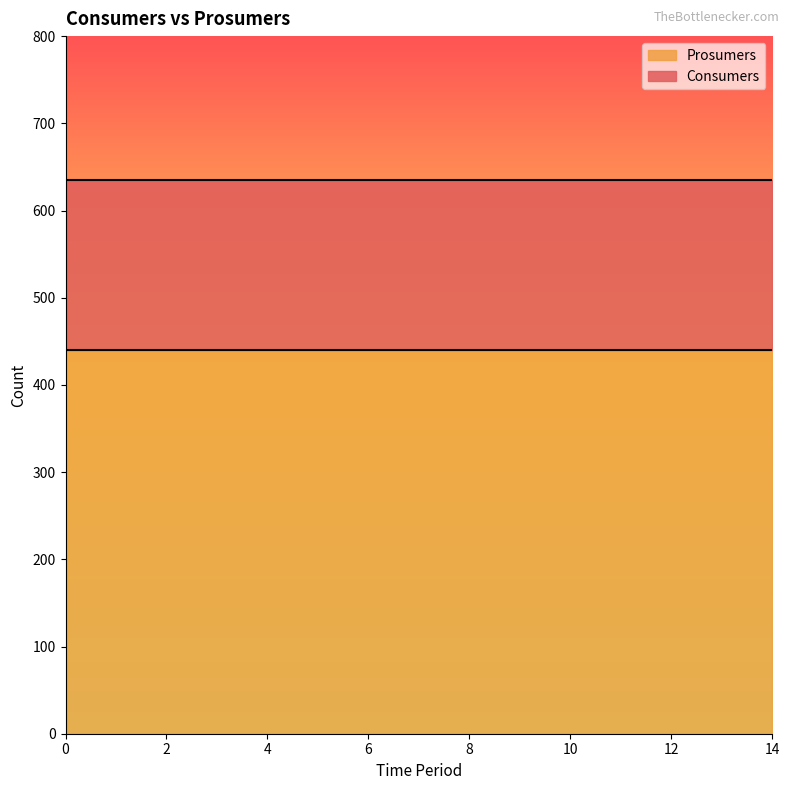

What is the difference between the highest and lowest values at 12?

195